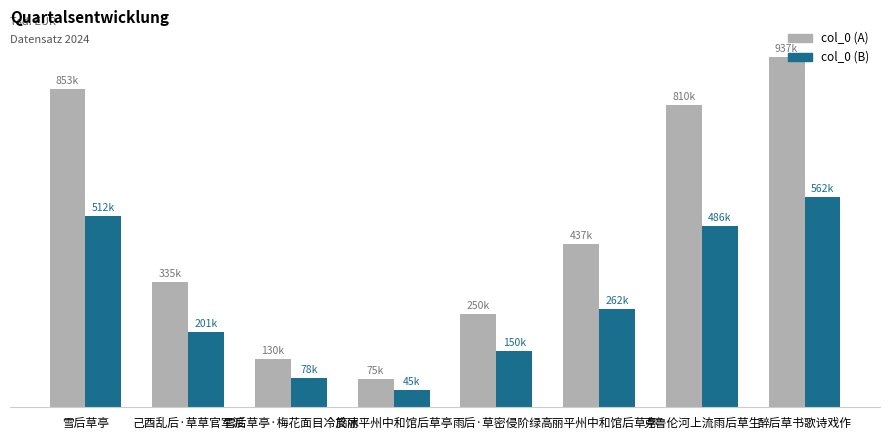

At which label does col_0 (A) reach its peak?

醉后草书歌诗戏作